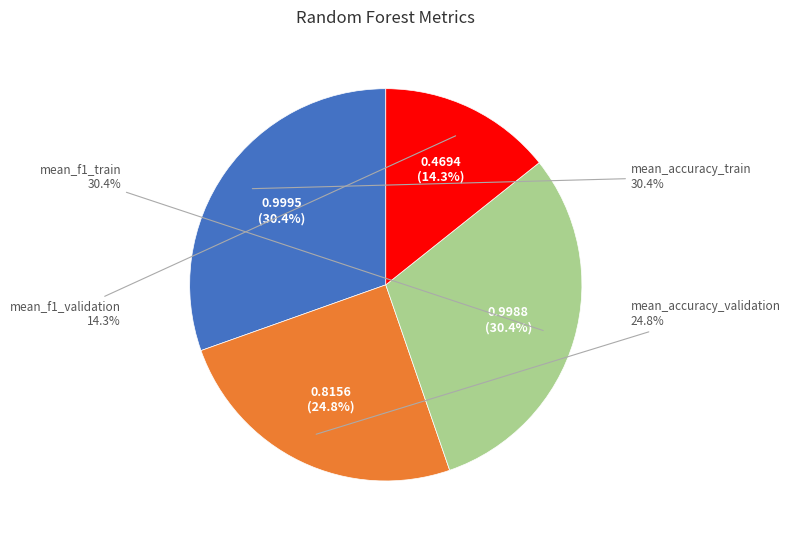

The mean_accuracy_train slice represents 30% of the pie. True or false?

True